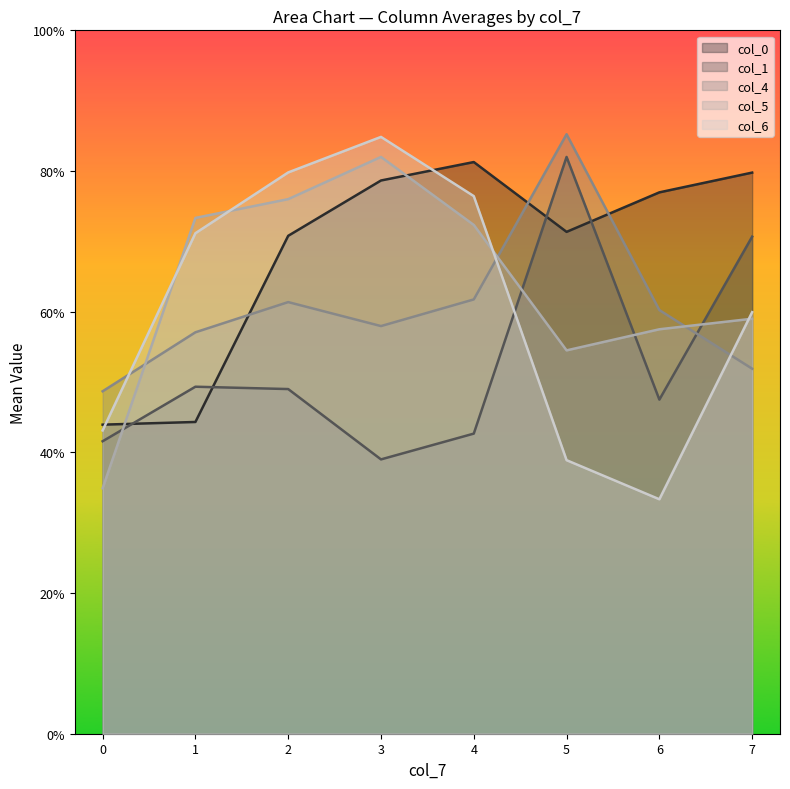

What are all the series names shown in the legend?

col_0, col_1, col_4, col_5, col_6